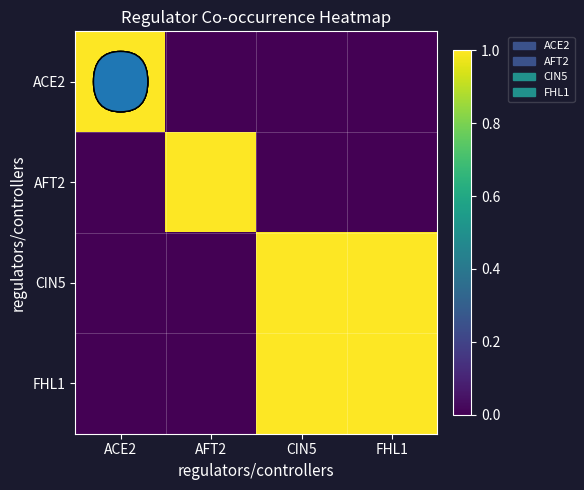

How many series are shown in this chart?

4